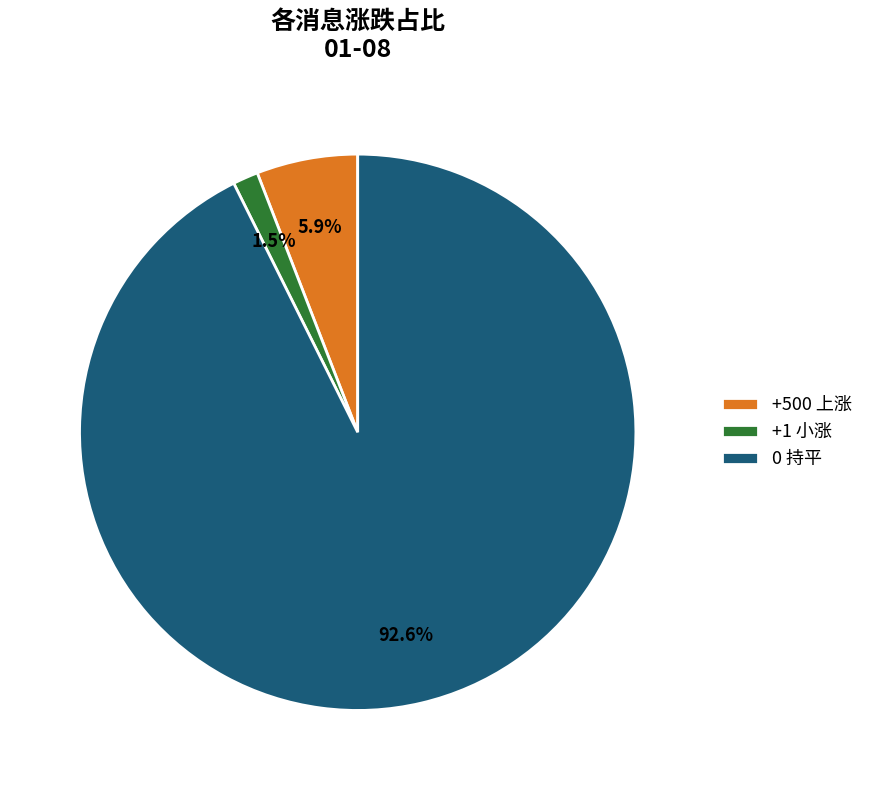

Which has a higher value, 0 持平 or +500 上涨?

0 持平